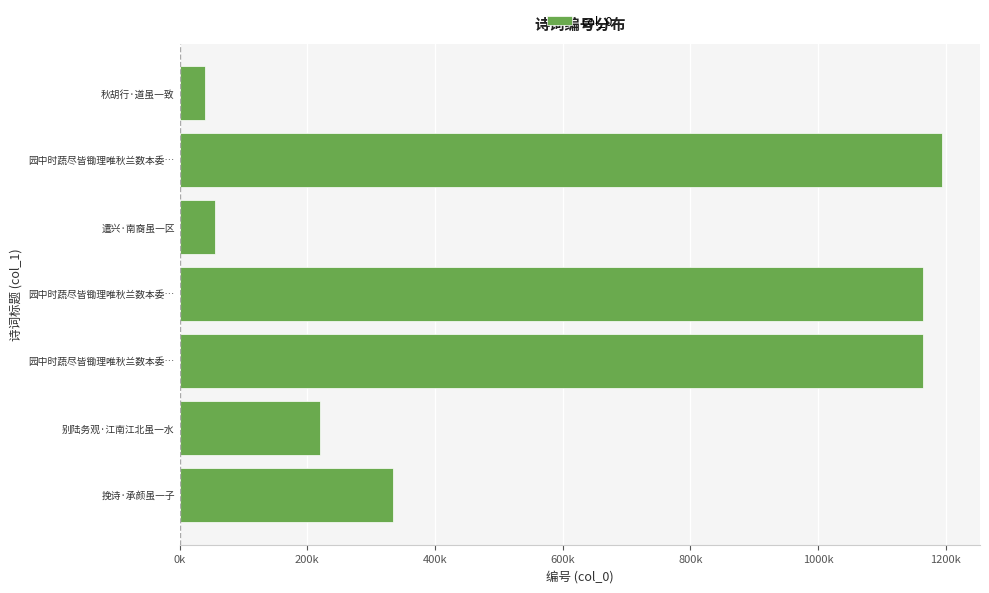

What is the greatest value displayed?

1194276